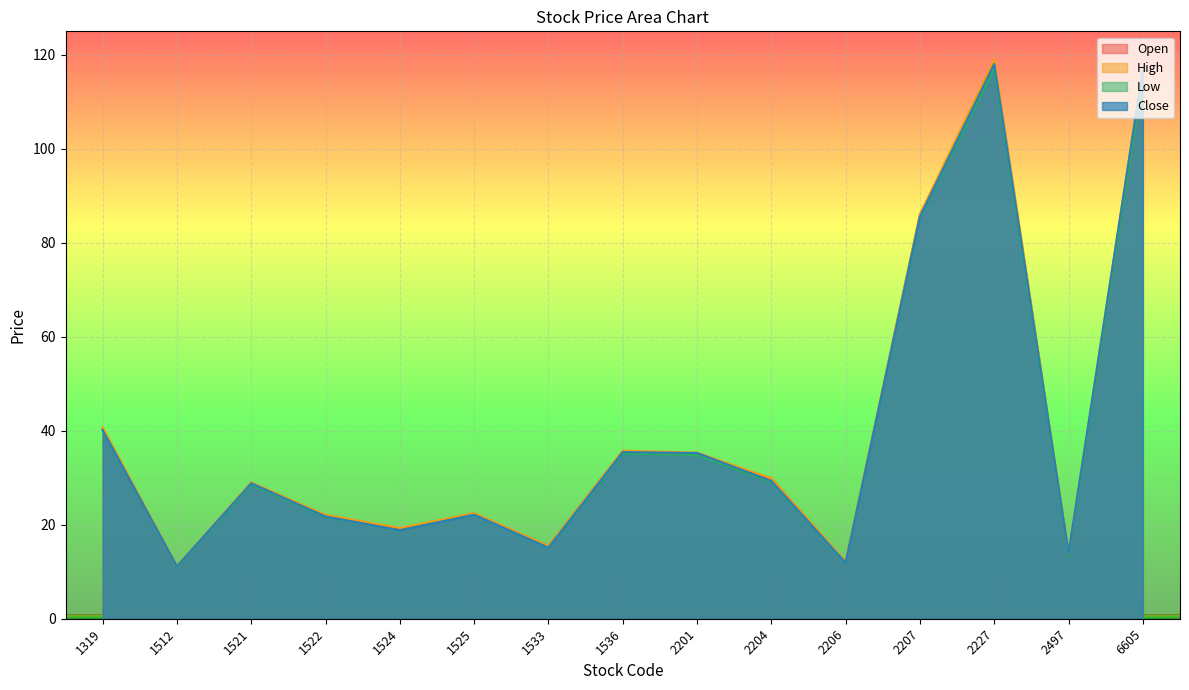

At which category does Close reach its first local peak?

1521